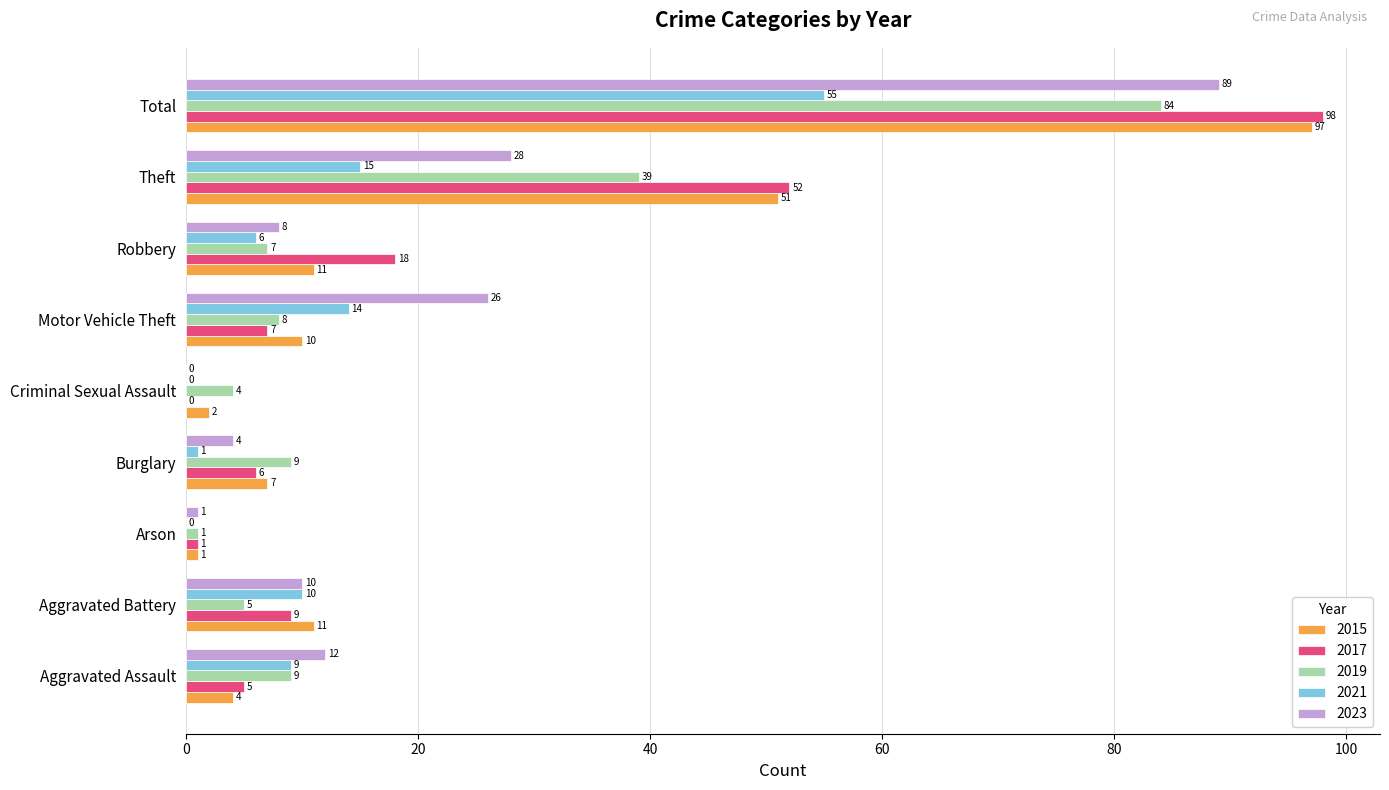

Which series has the widest spread of values?

2017